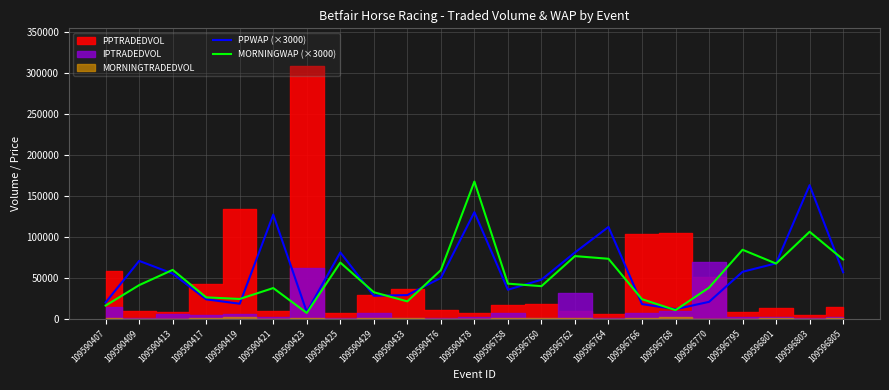

Where does the PPWAP (×3000) series first go above 49770?

109590409